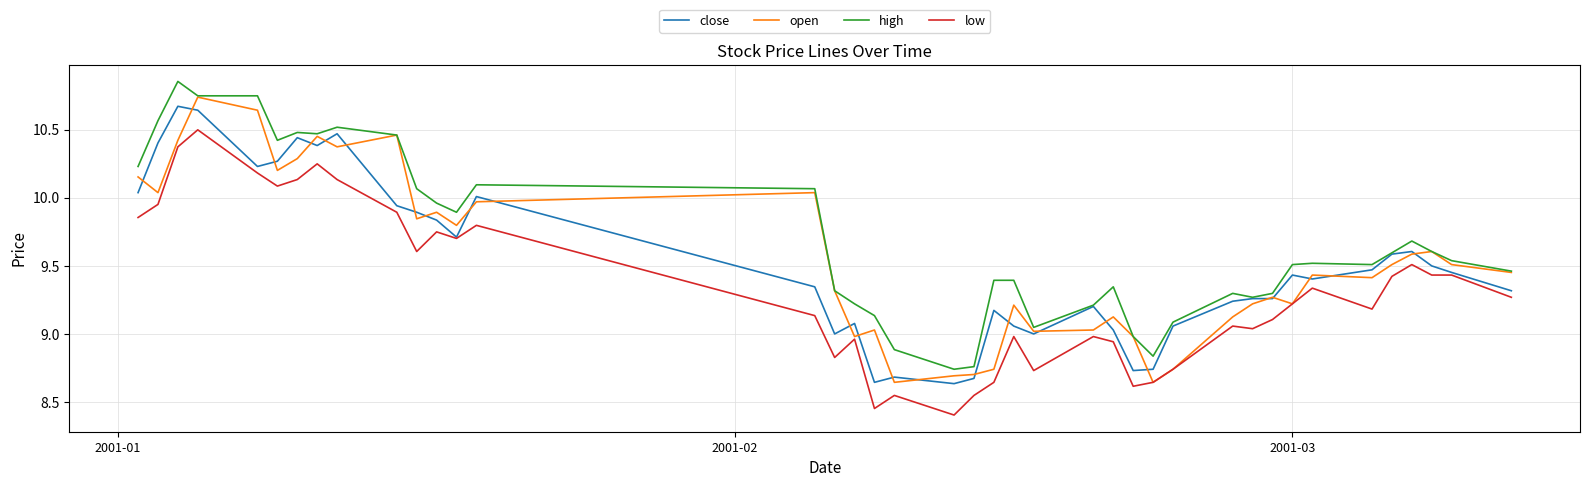

Which series has the largest total across all categories?

high